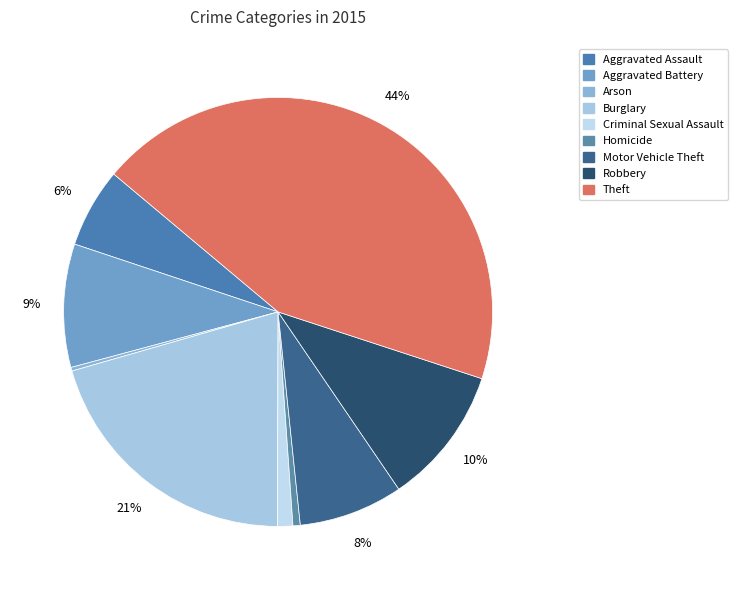

How much of the chart is everything except Aggravated Battery?

90.7%